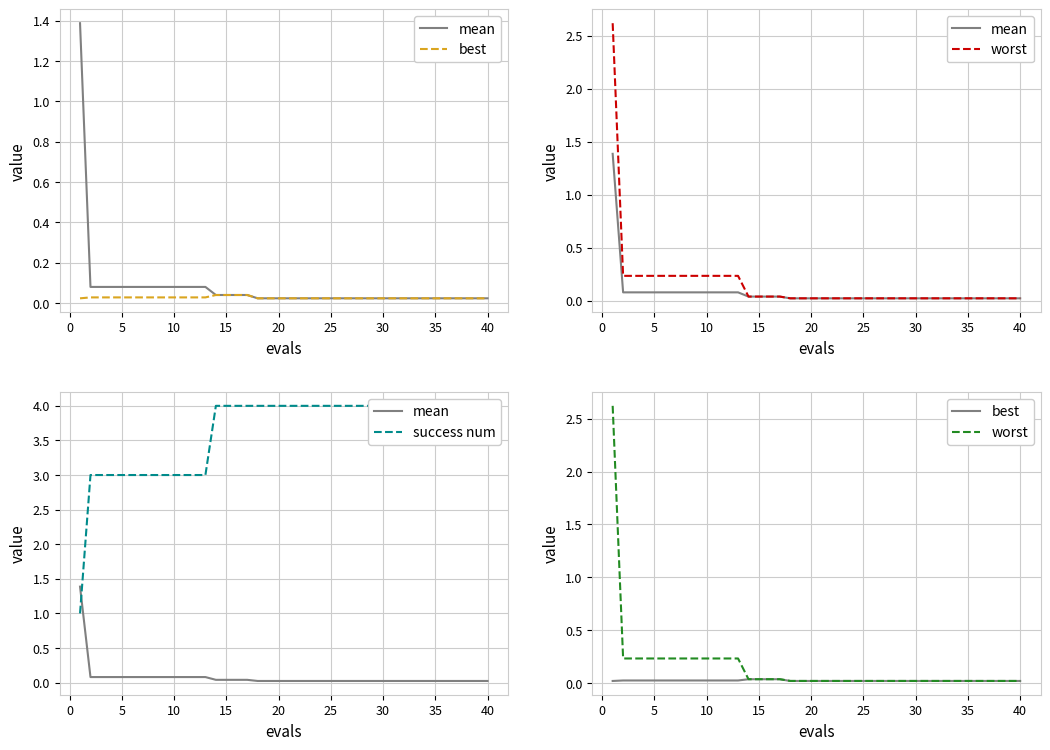

How many lines are shown in the chart?

4